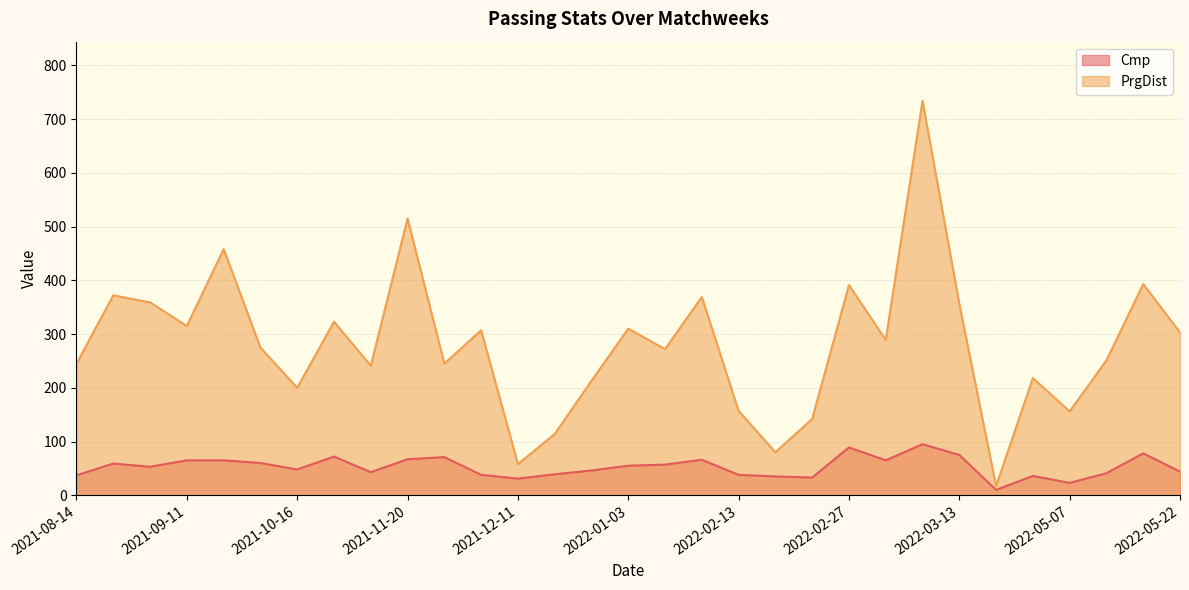

Count the number of categories in the chart.

31